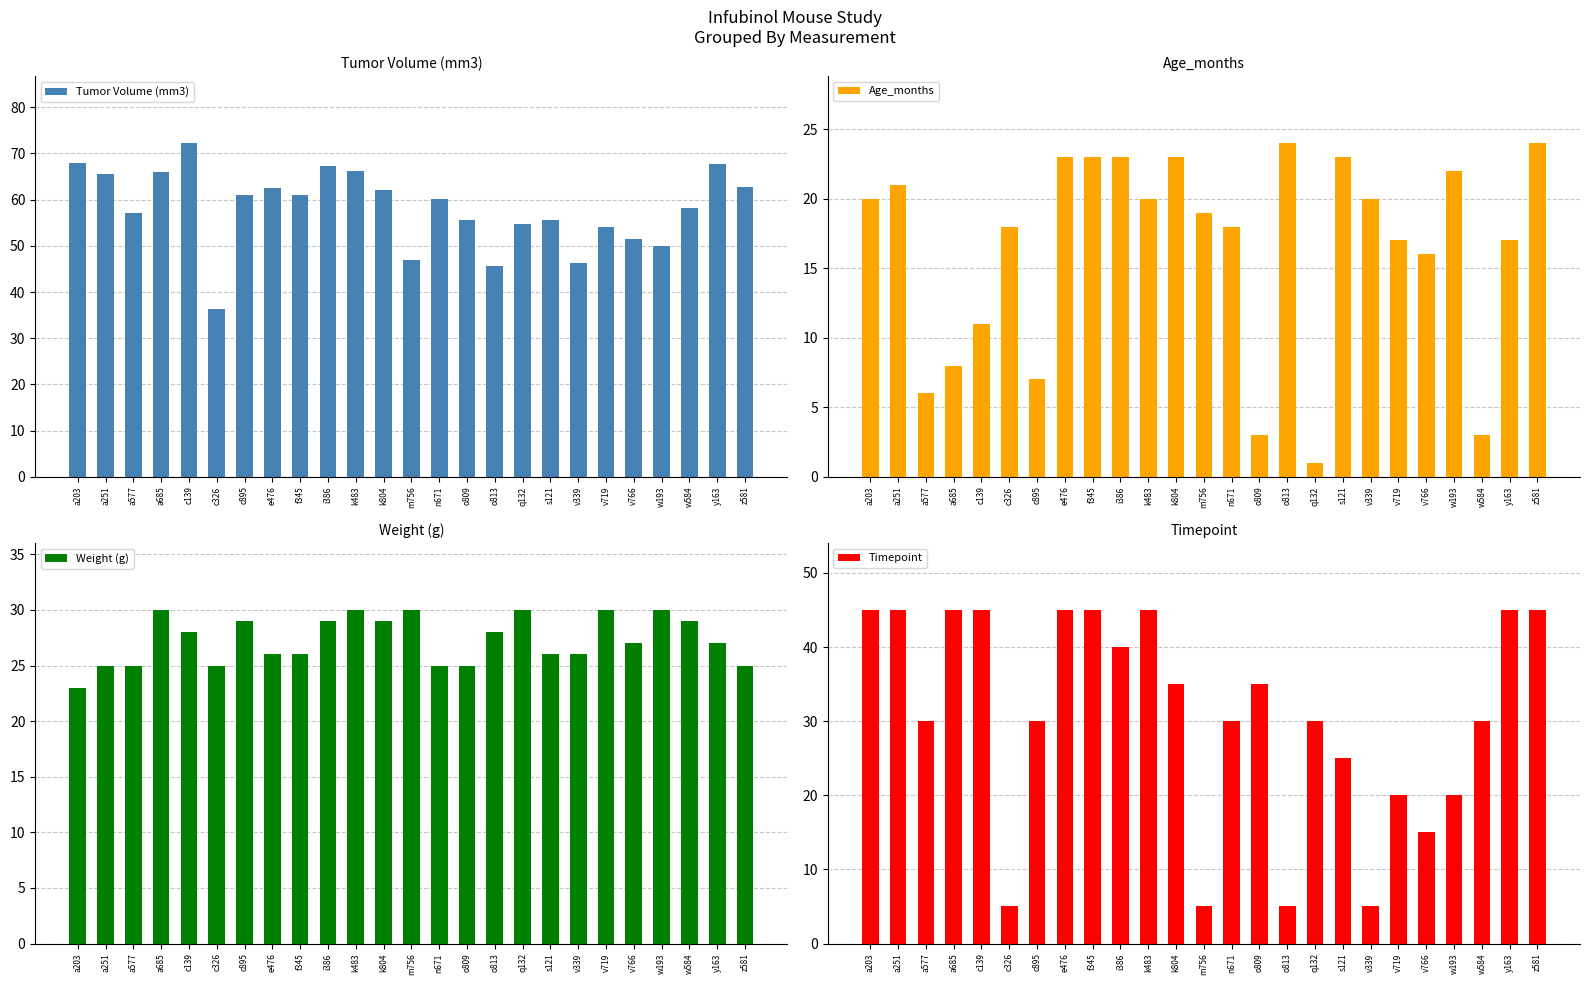

The Tumor Volume (mm3) series shows 80.5 at c895. True or false?

False